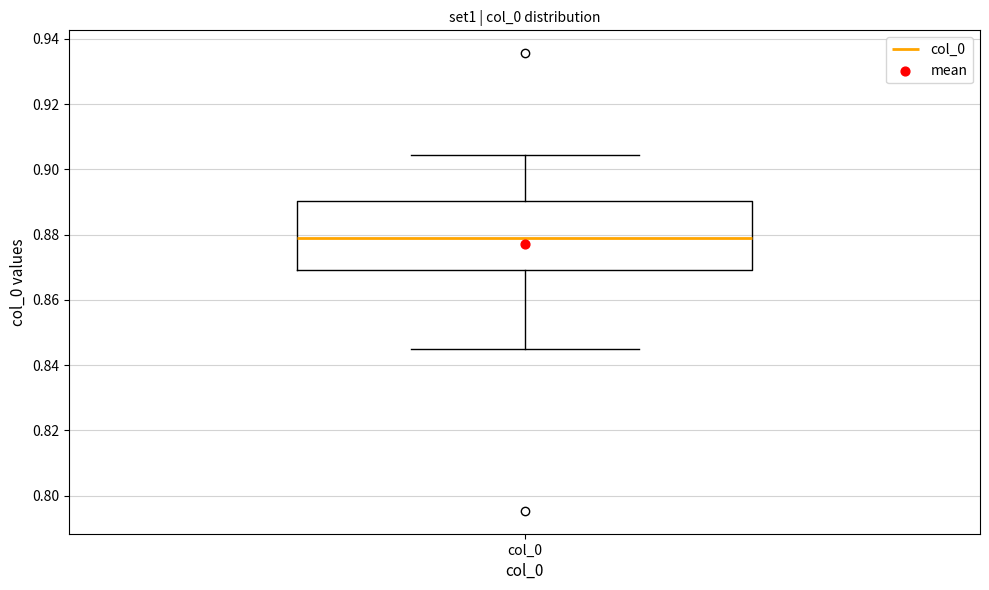

Read this box plot against the y-axis: the position of the median line, the range covered by the box, and the ends of both whiskers. The values are not printed on the chart, so give them approximately, as read against the axis.

median 0.878, box 0.870 to 0.890, whiskers 0.846 to 0.904